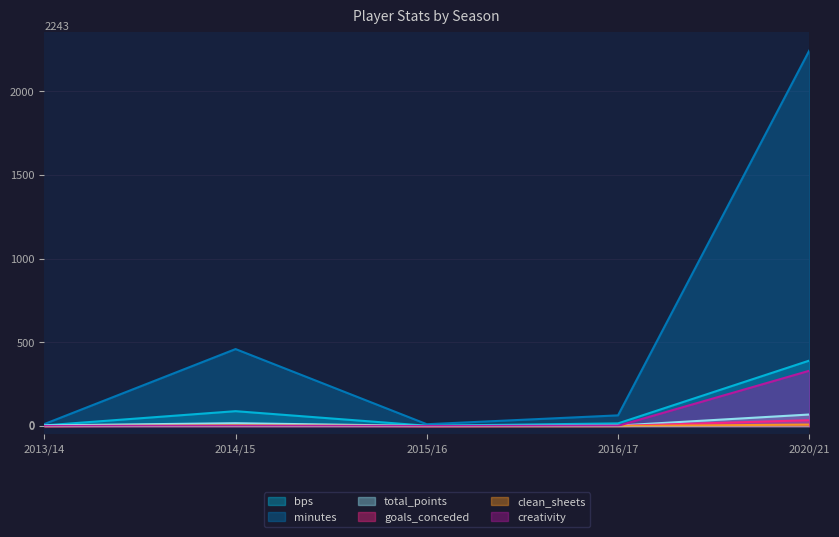

At which label does clean_sheets reach its minimum?

2013/14